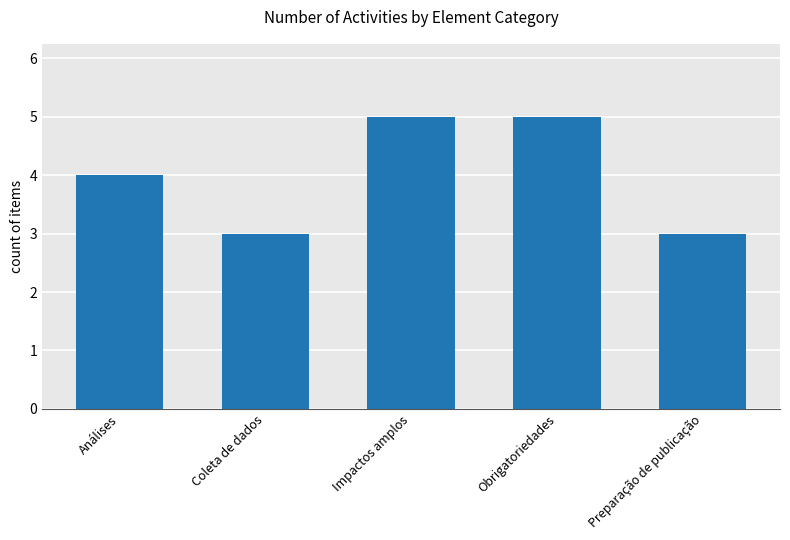

What is the maximum value shown in the chart?

5